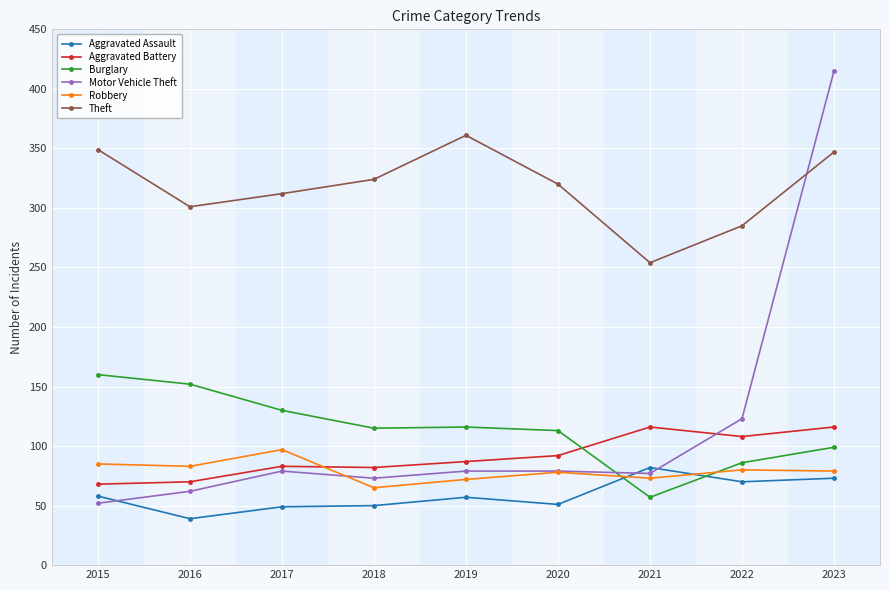

How many data points in Aggravated Battery are less than 87?

4